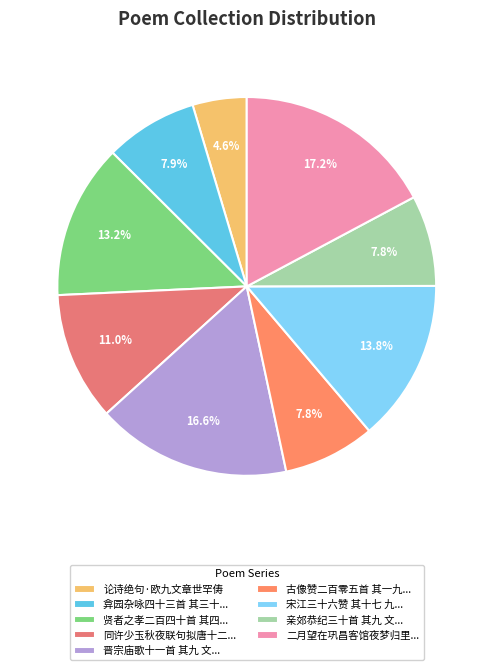

How many segments does this pie chart have?

9